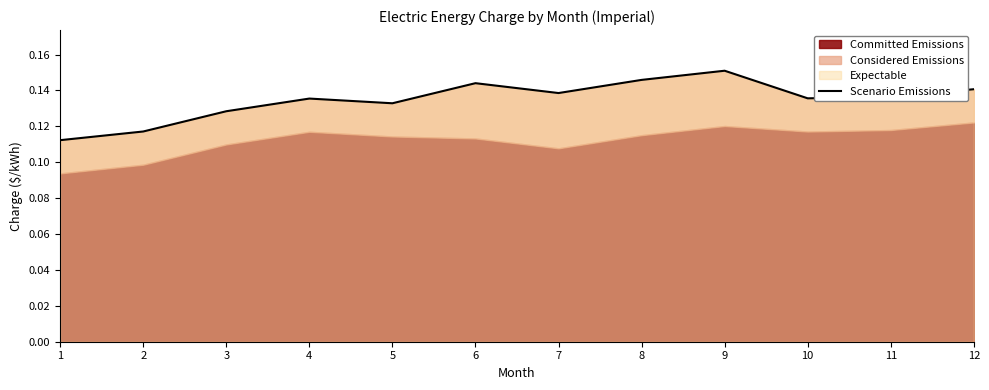

Is it true that the value at 4 is 0.1?

True